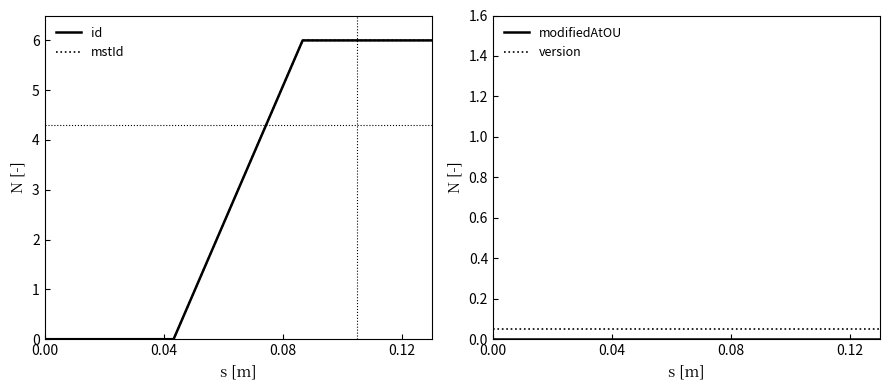

How many data points does each series have?

4